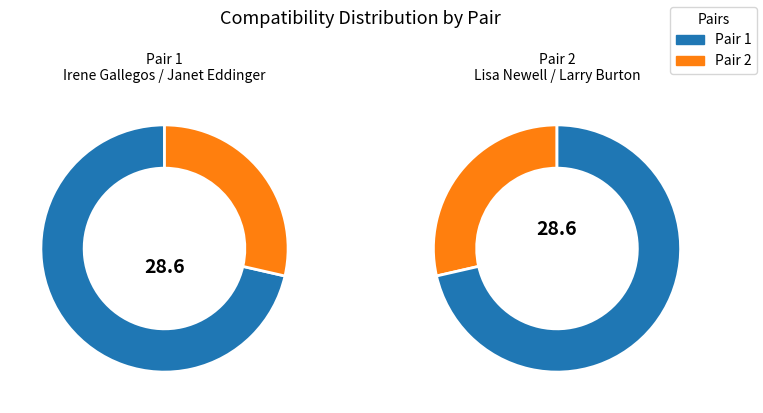

Does 2 represent more than half of the total?

No